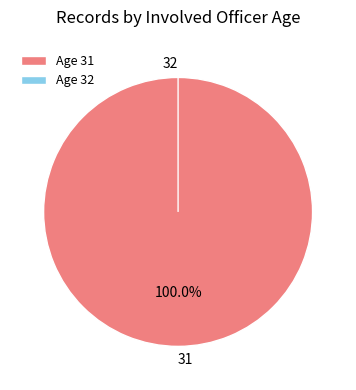

Count the number of slices in the pie.

2